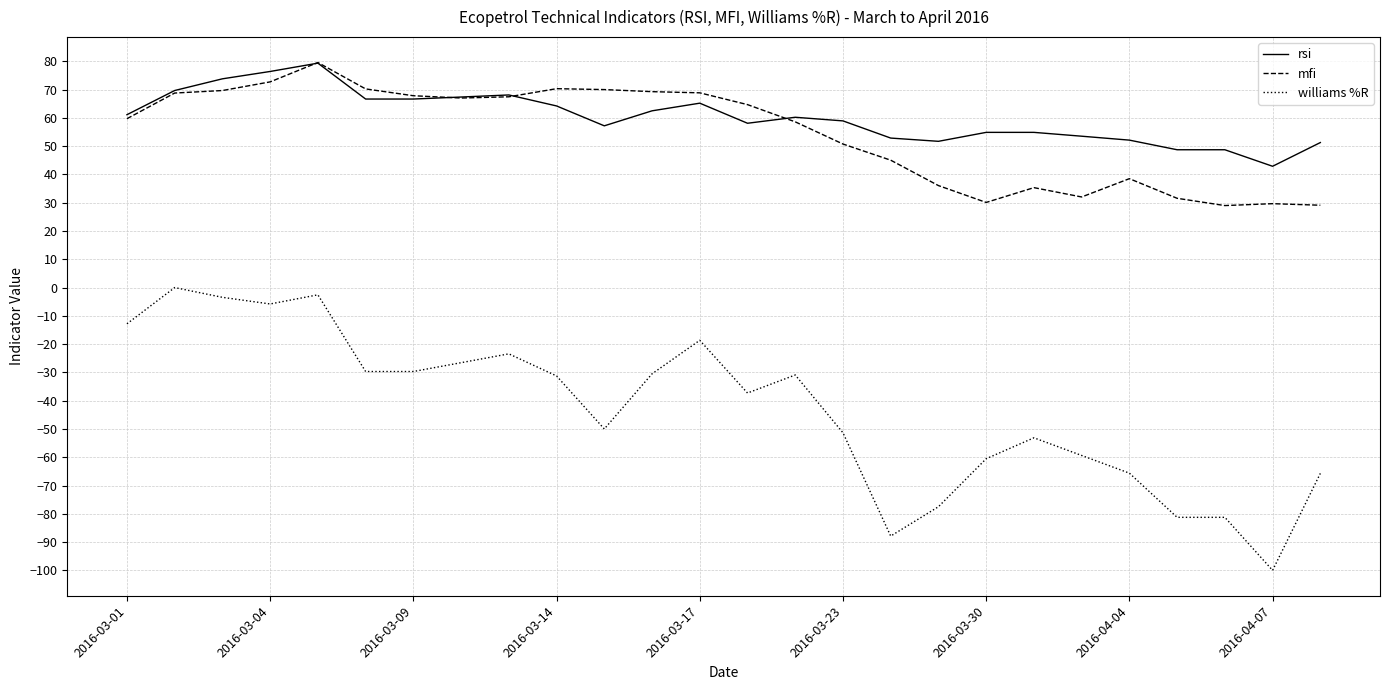

What is the sum of all mfi values?

1412.2